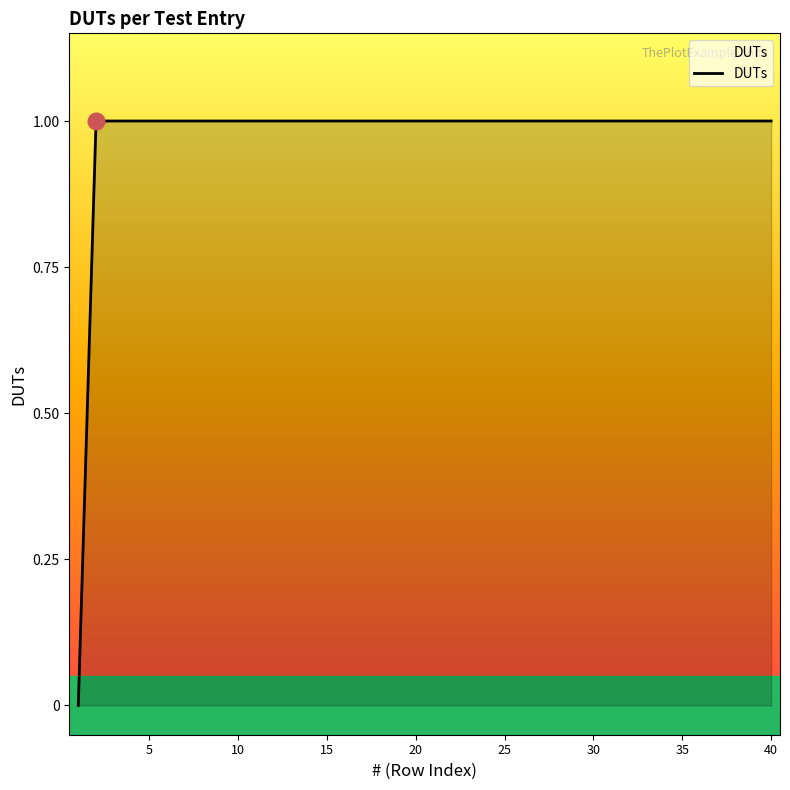

What is the maximum value shown in the chart?

1